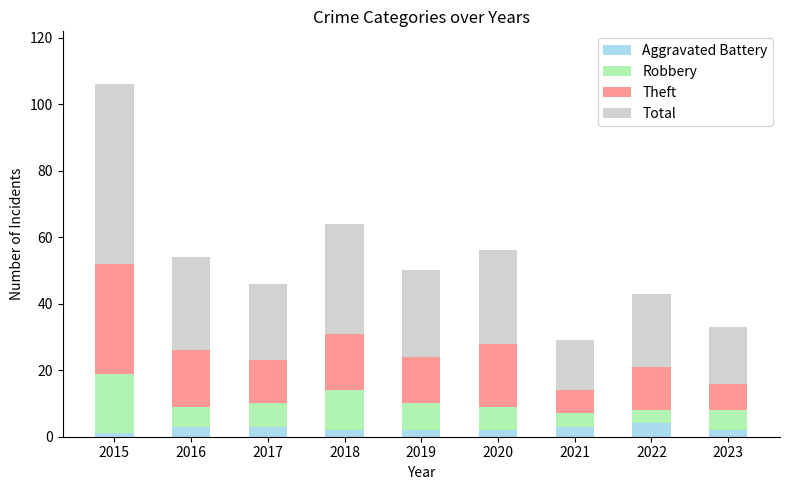

At which category is the sum across all series the highest?

2015